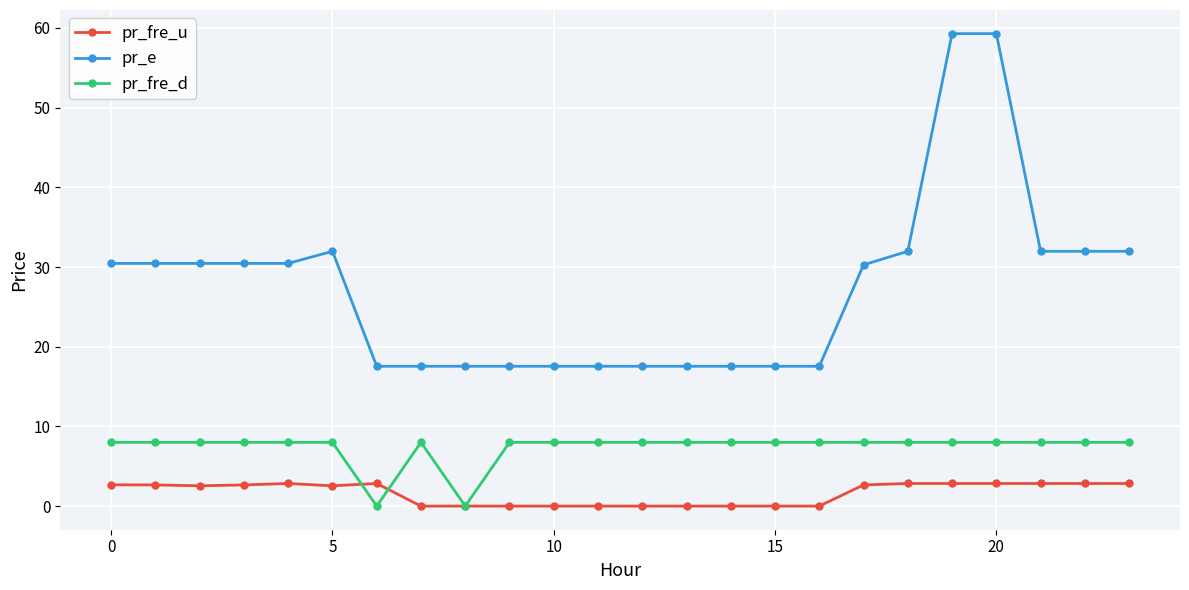

Which series has the largest total across all categories?

pr_e